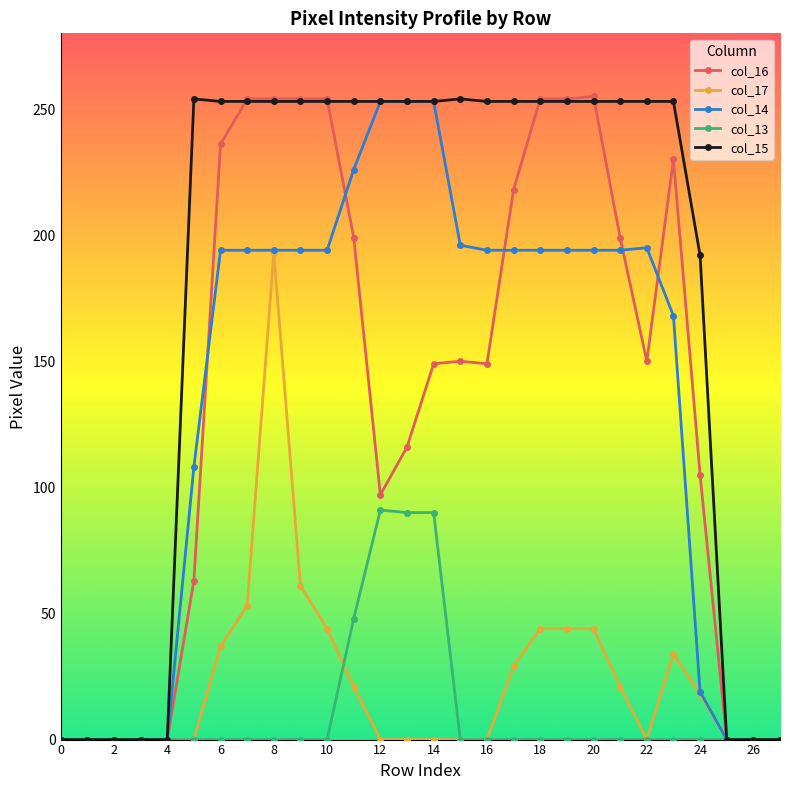

Which series has the largest total across all categories?

col_15